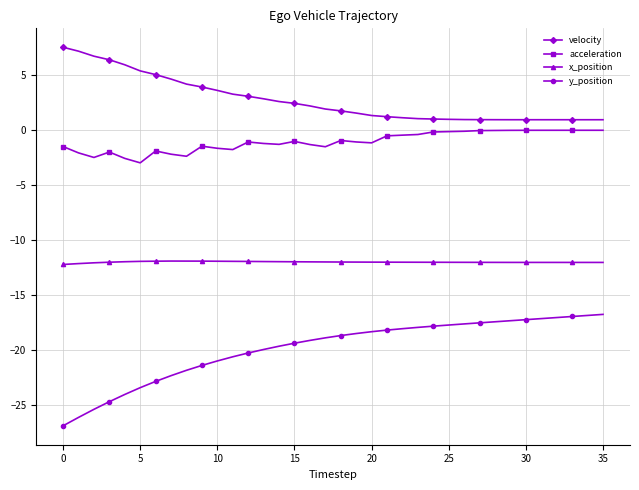

Which series has the largest range (max minus min)?

y_position